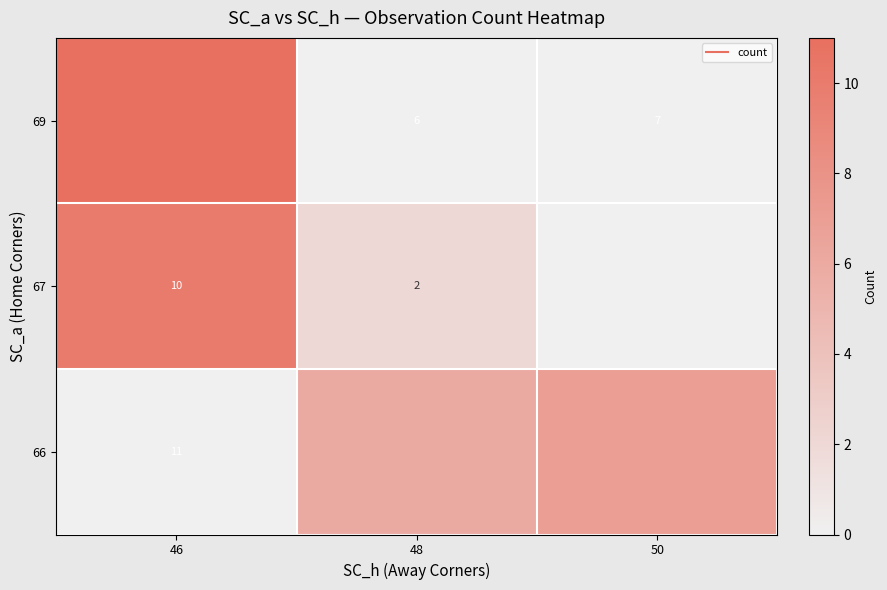

At how many categories does at least one series exceed 5?

3